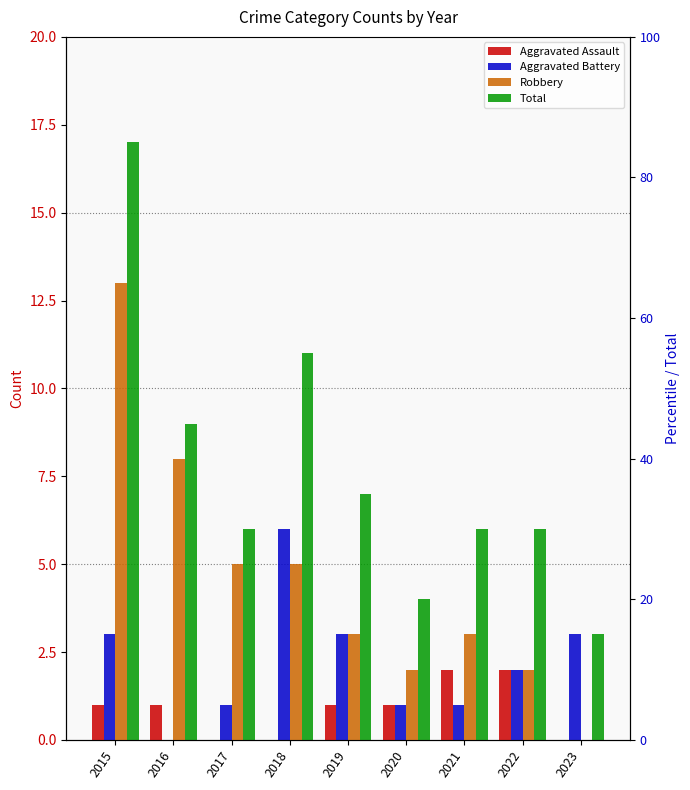

How many bars are there in total?

36